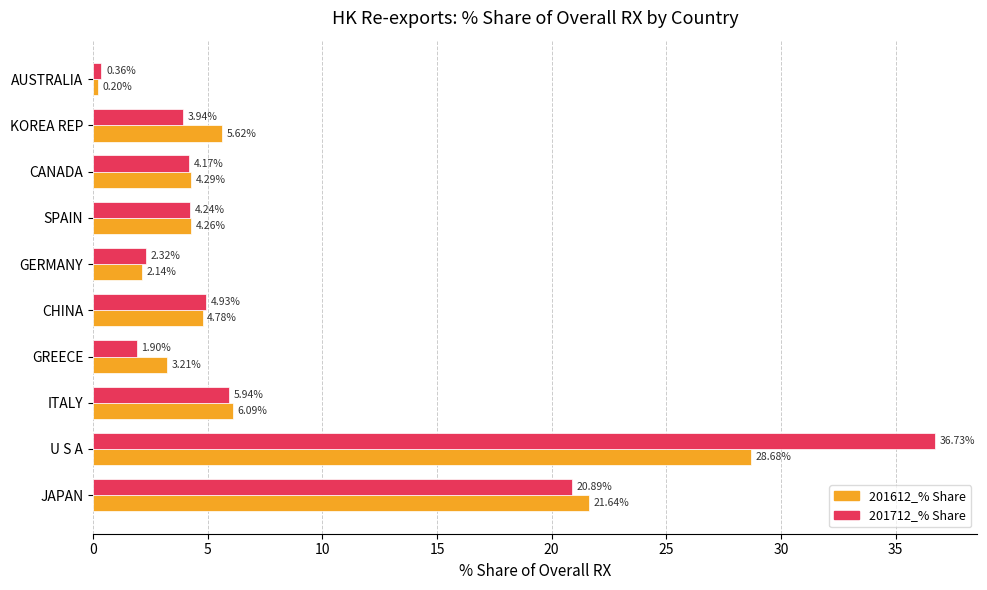

What is the difference between the maximum and minimum values in the 201612_% Share series?

28.5